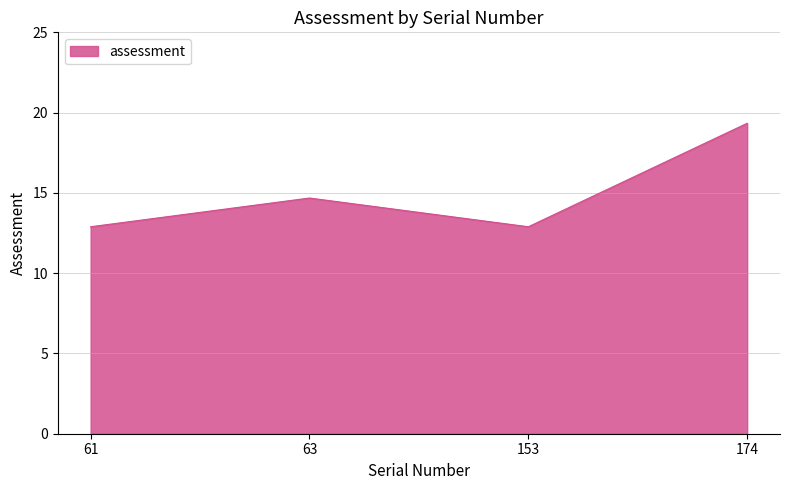

Reading left to right, transcribe all the data shown in this chart.

12.9	14.7	12.9	19.3